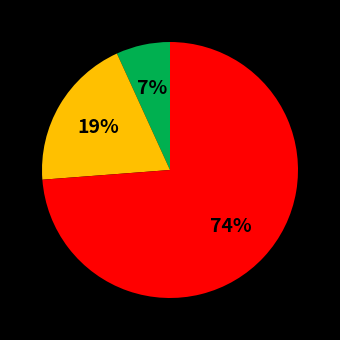

To the nearest percent, what is the difference between the largest and smallest slice percentages?

67%